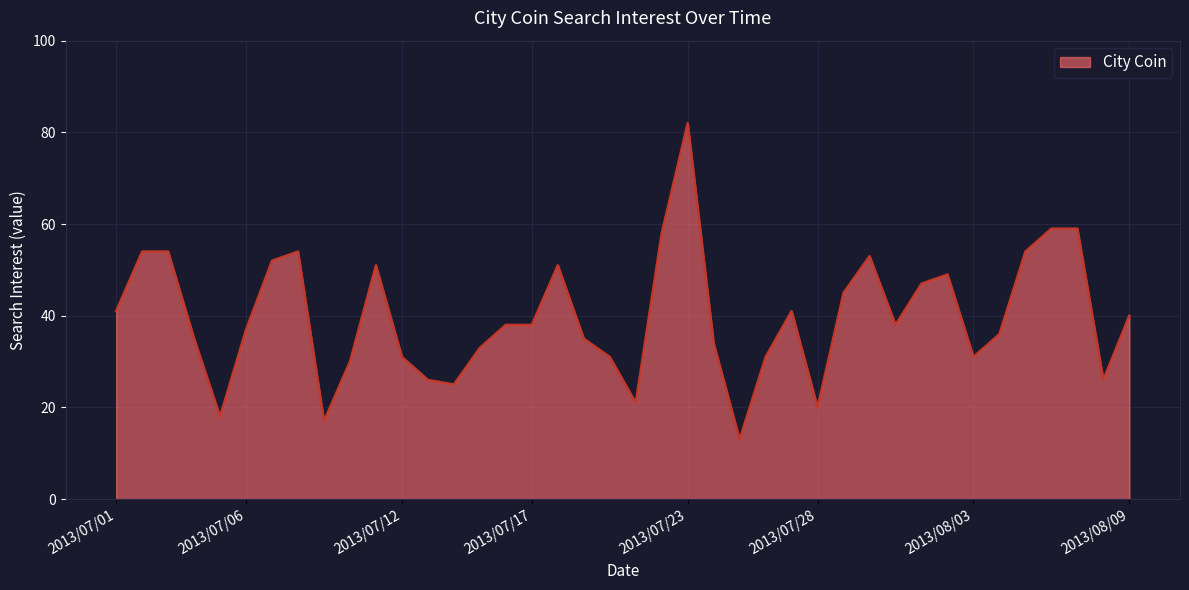

What is the greatest value displayed?

82